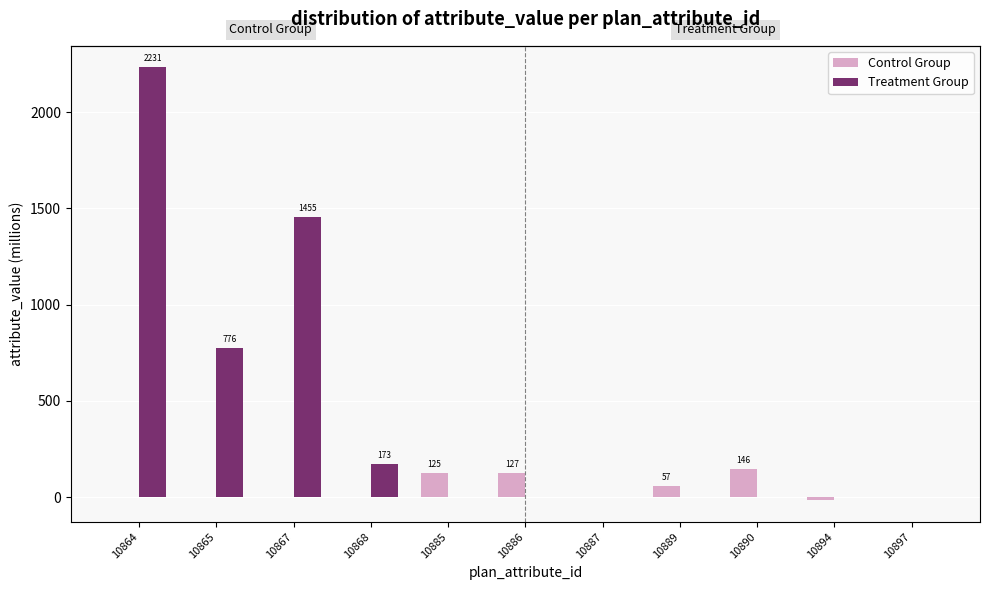

What is the spread (max minus min) of values at 10885?

125.1